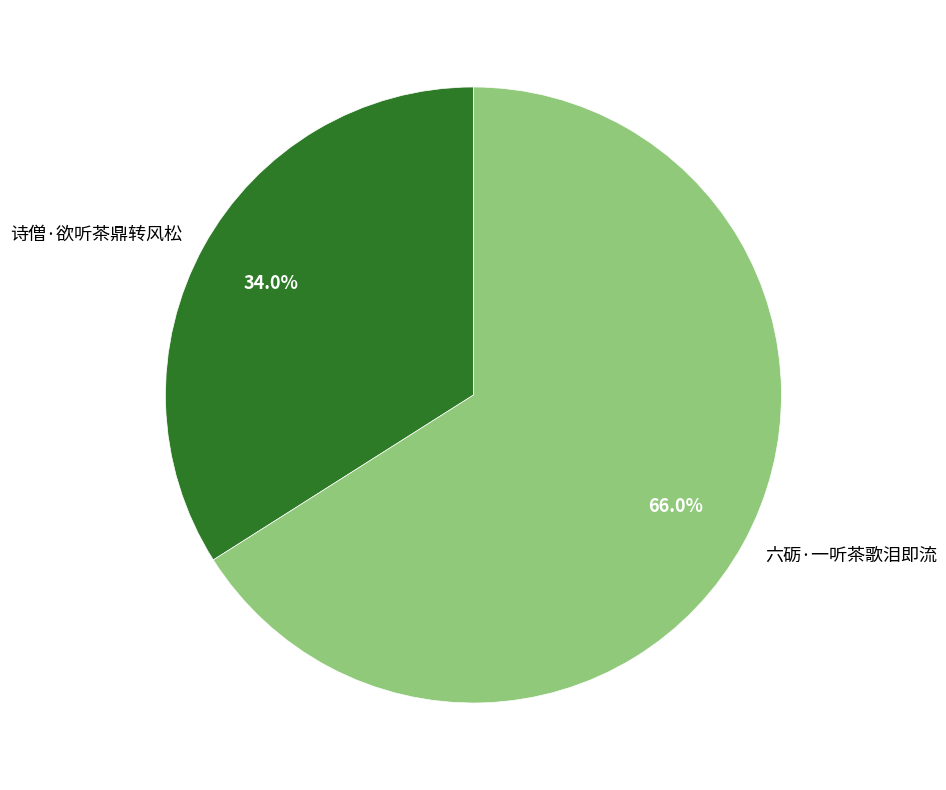

Which has a higher value, 诗僧·欲听茶鼎转风松 or 六砺·一听茶歌泪即流?

六砺·一听茶歌泪即流